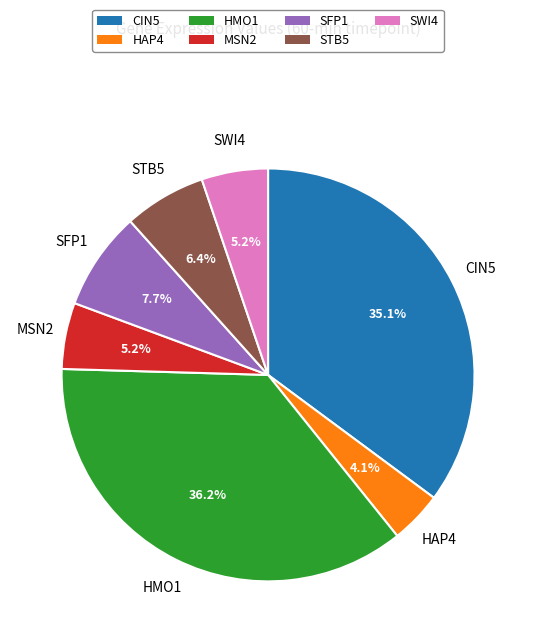

What is the smallest slice in the pie chart?

HAP4